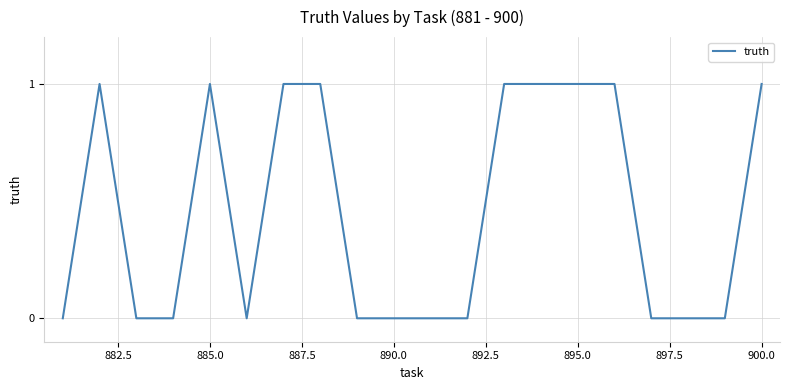

How many lines are shown in the chart?

1